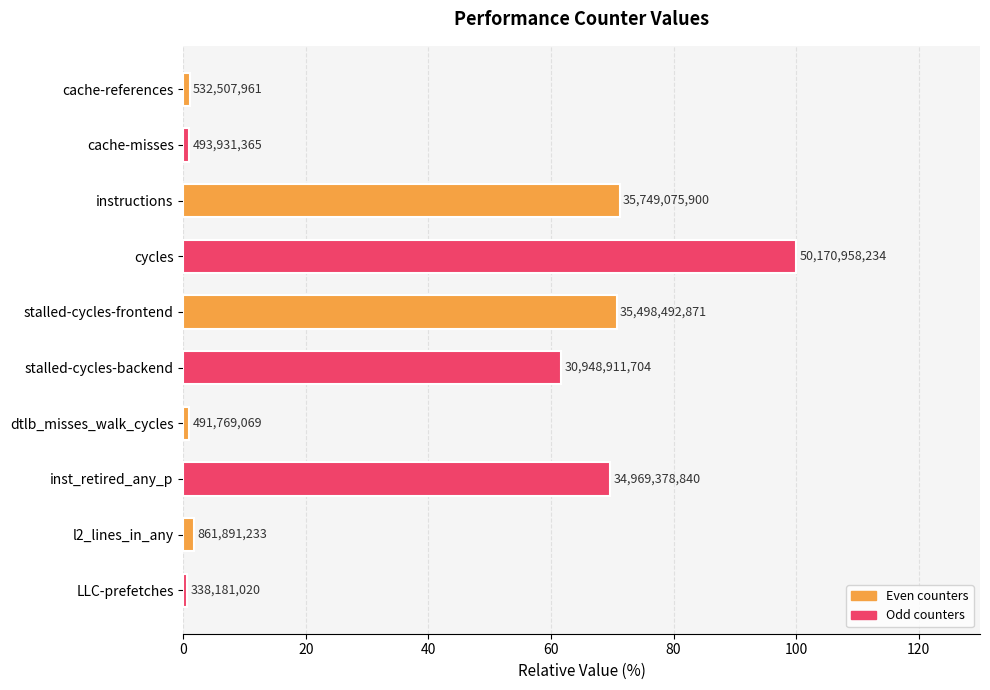

What is the average value?

37.9